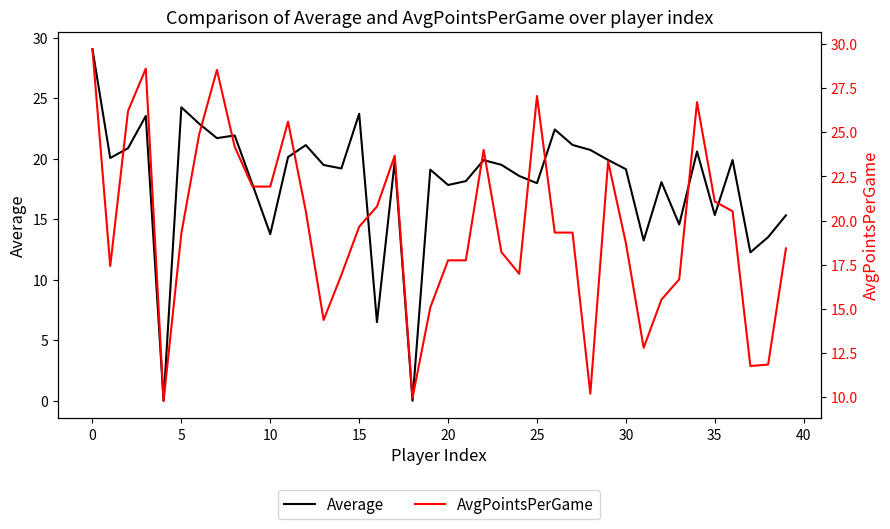

True or false: Average has a value of 24.2 at 5.

True